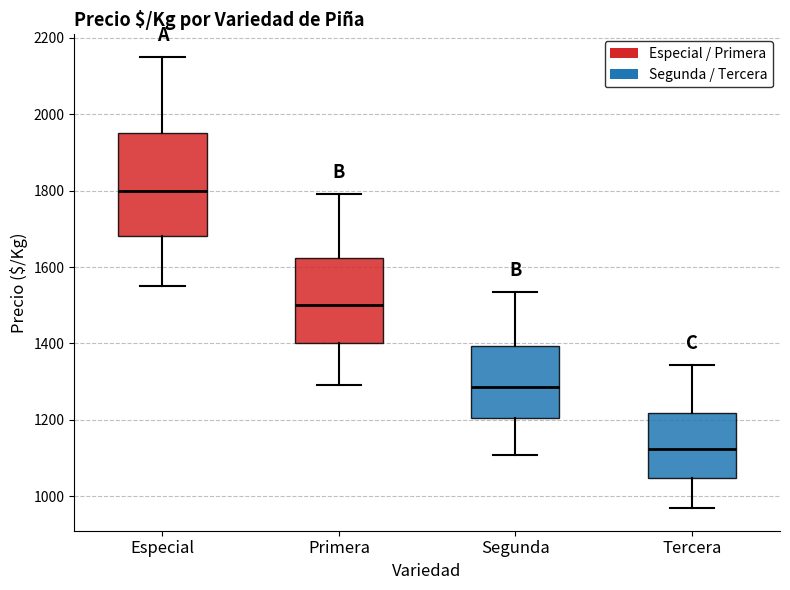

Which box's median line is the lowest?

Tercera